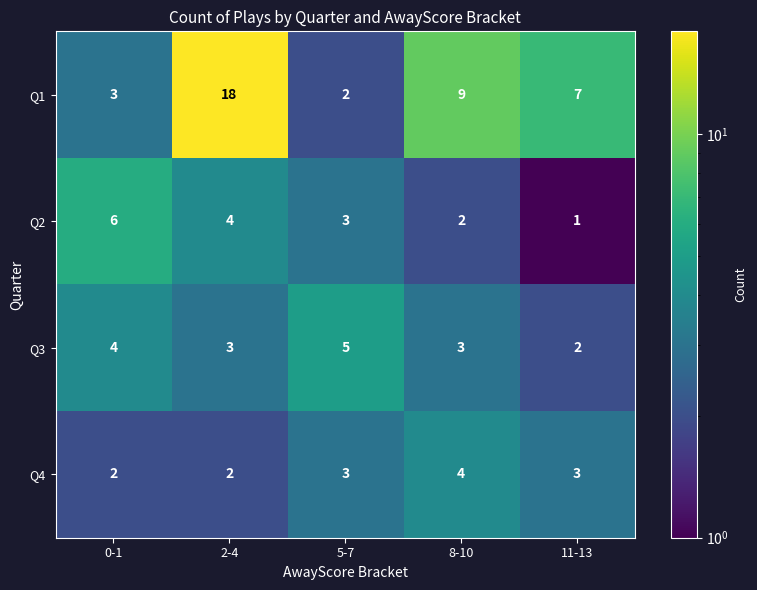

True or false: Q1 has a value of 18 at 2-4.

True